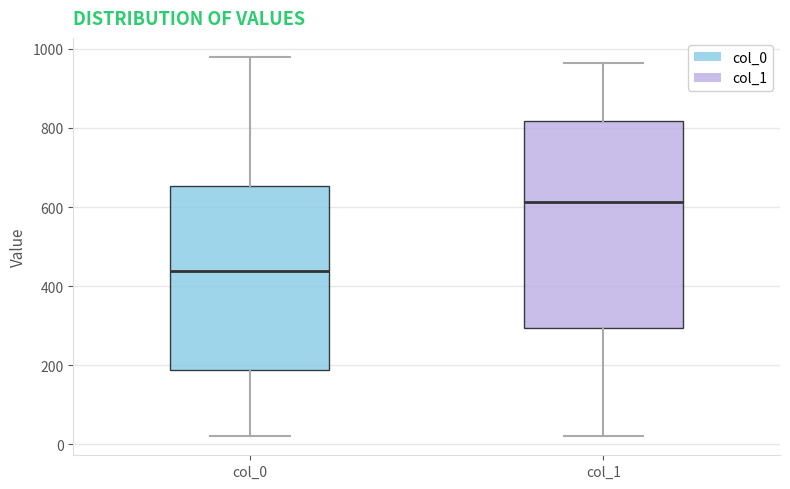

Comparing the boxes themselves (not the whiskers), which one is the tallest?

col_1